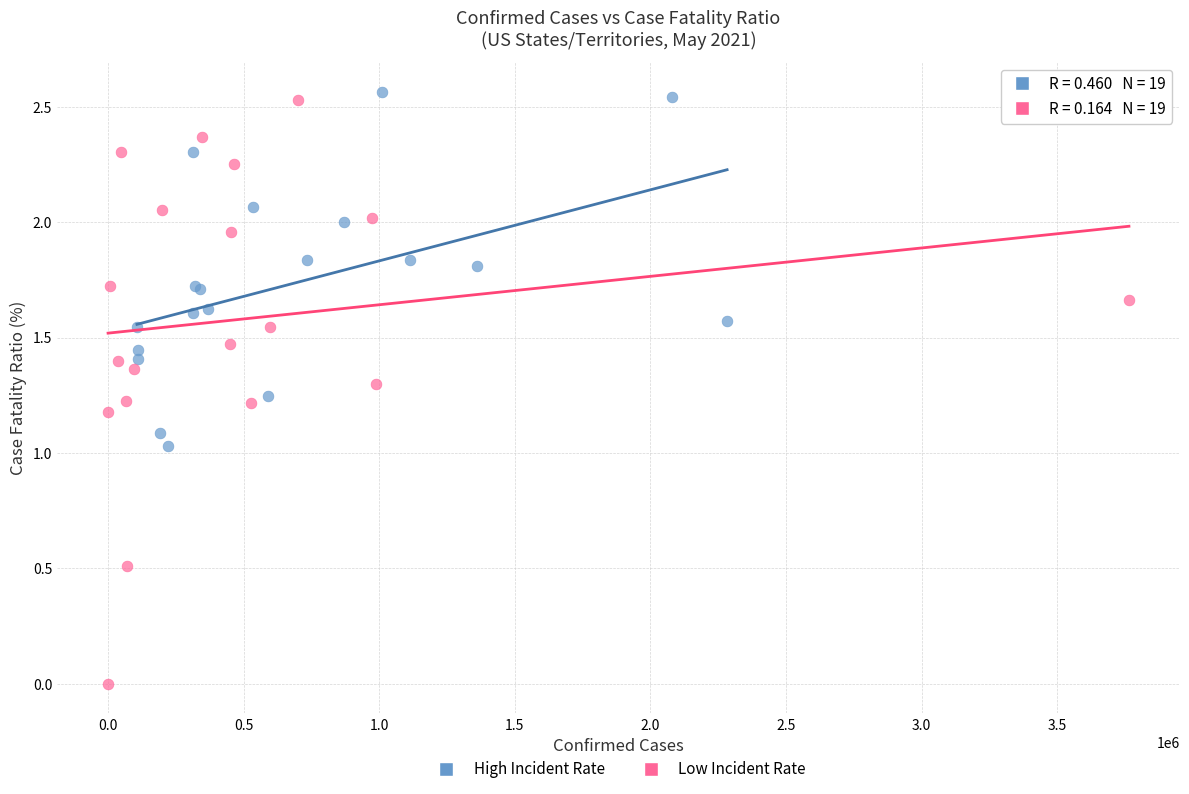

Which series has the largest Y range (max minus min)?

Low Incident Rate